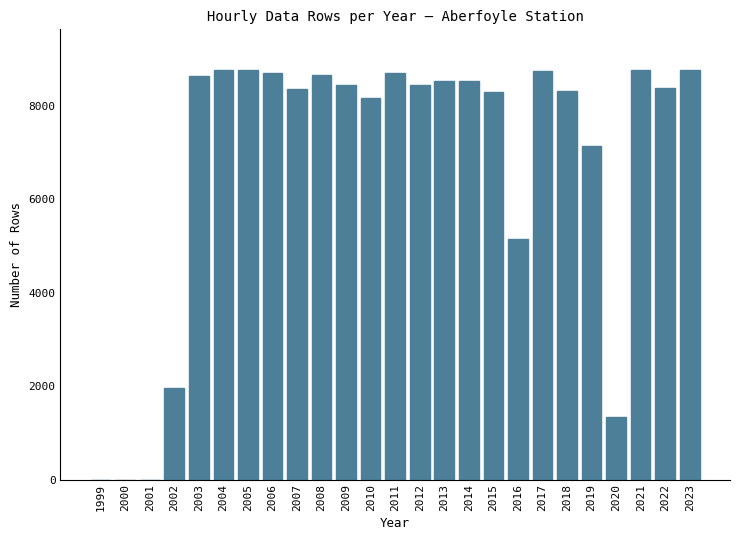

The chart shows a value of 8708 at 2011. True or false?

True